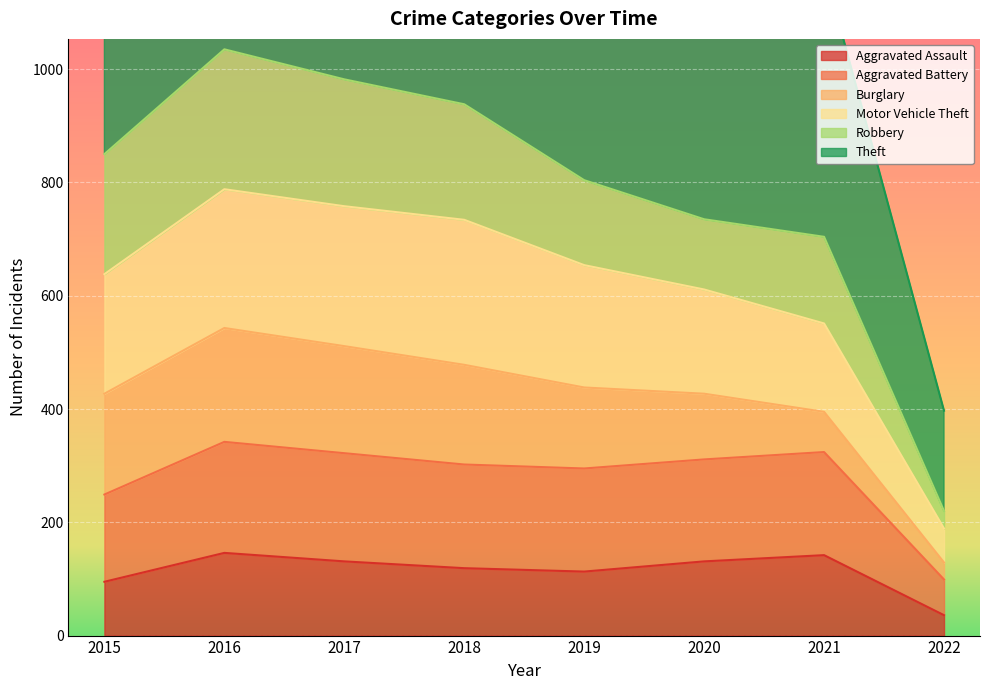

What is the value of the Aggravated Assault point at the 2nd from the left?

146